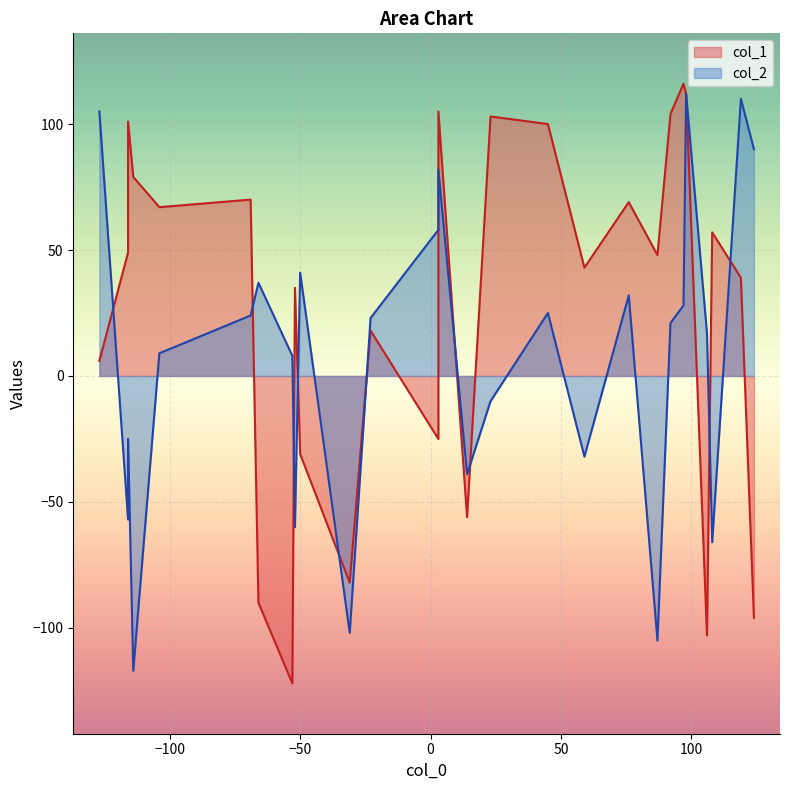

Rank the series by their average value, from lowest to highest.

col_2, col_1